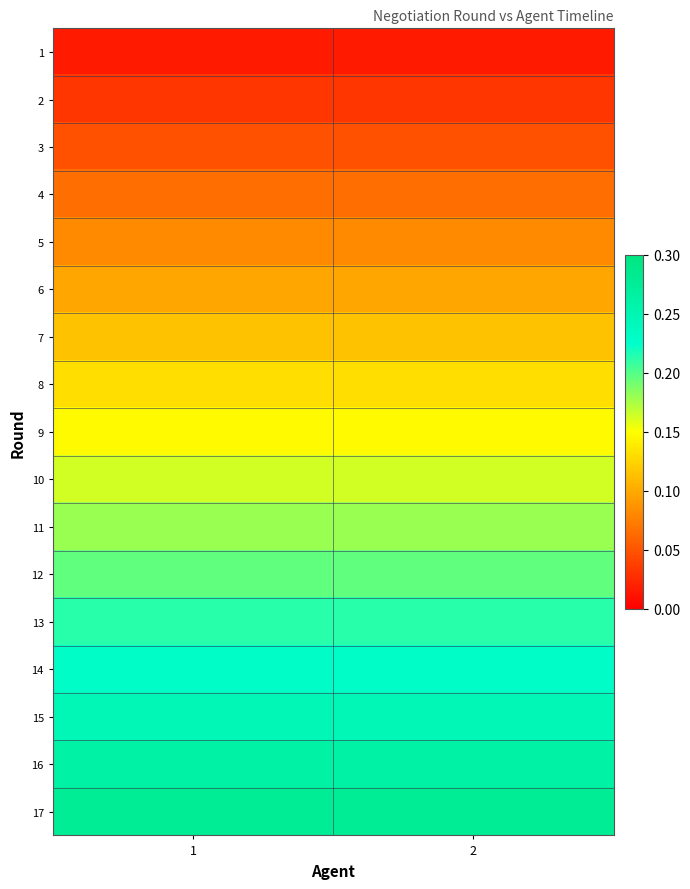

Which has a higher value, 1 or 2?

1